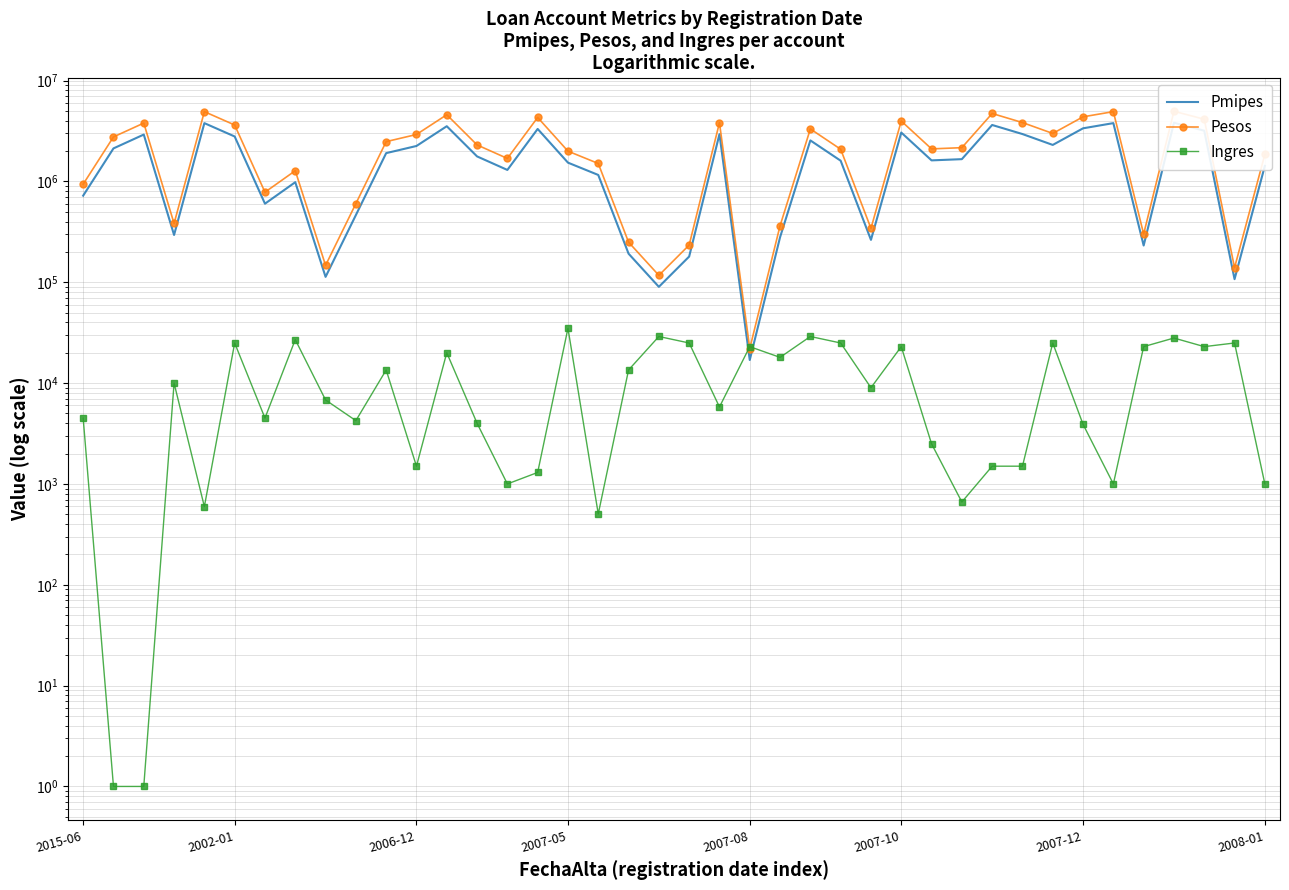

What position from the right is 29?

11